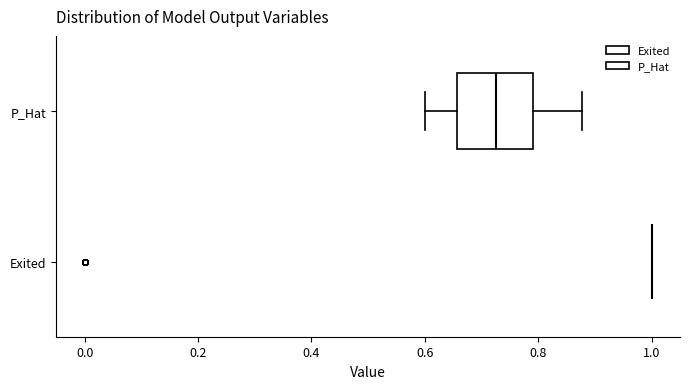

Reading bottom to top, read every box against the x-axis: the position of its median line, the range the box covers, and the ends of its whiskers. The values are not printed on the chart, so give them approximately, as read against the axis.

Exited: box collapsed to a line at 1.00, whiskers 1.00 to 1.00
P_Hat: median 0.72, box 0.66 to 0.80, whiskers 0.60 to 0.88